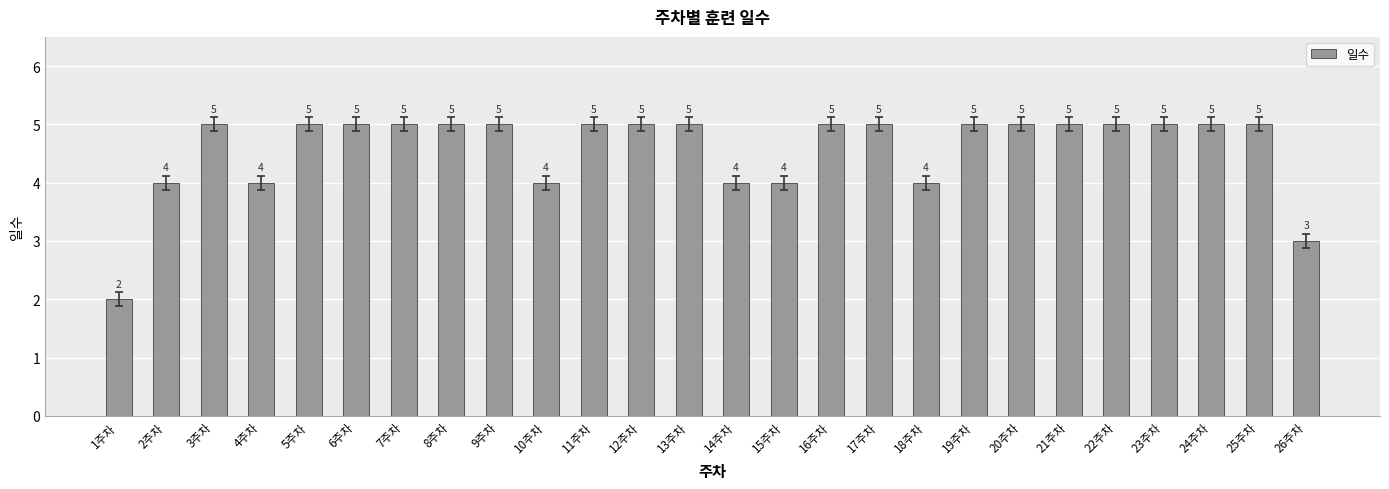

What is the label of the 24th bar from the left?

24주차